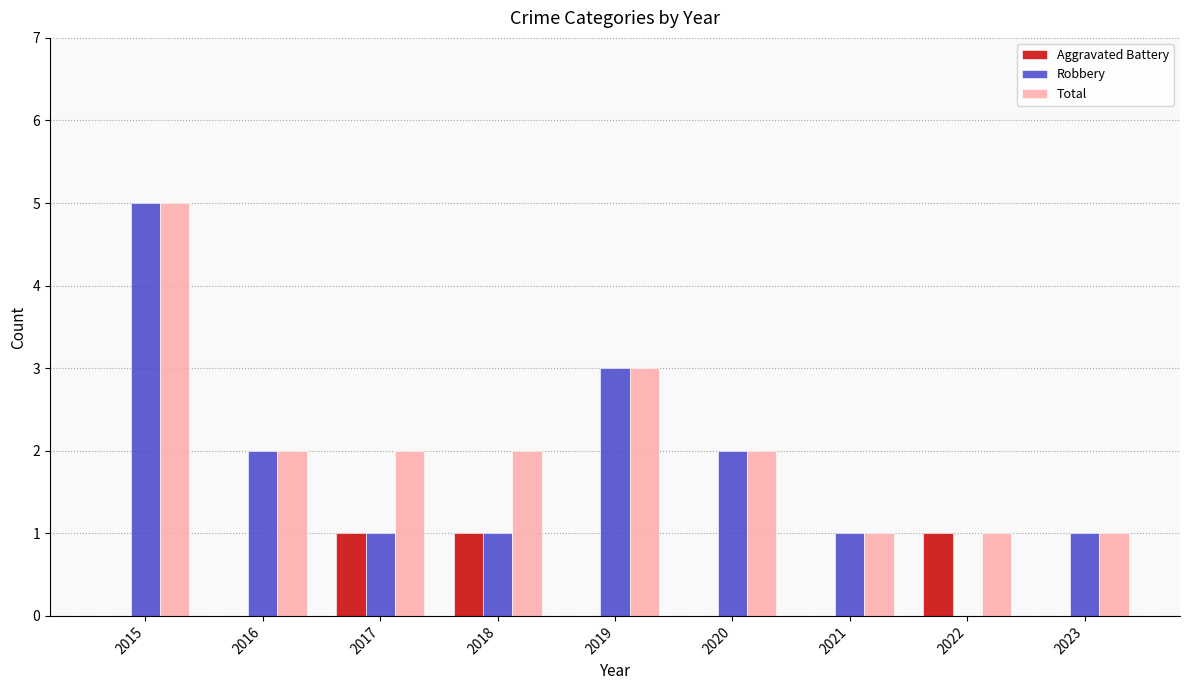

What is the total value across all series at 2023?

2